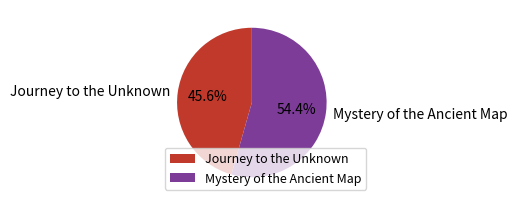

Which slice is the smallest?

Journey to the Unknown